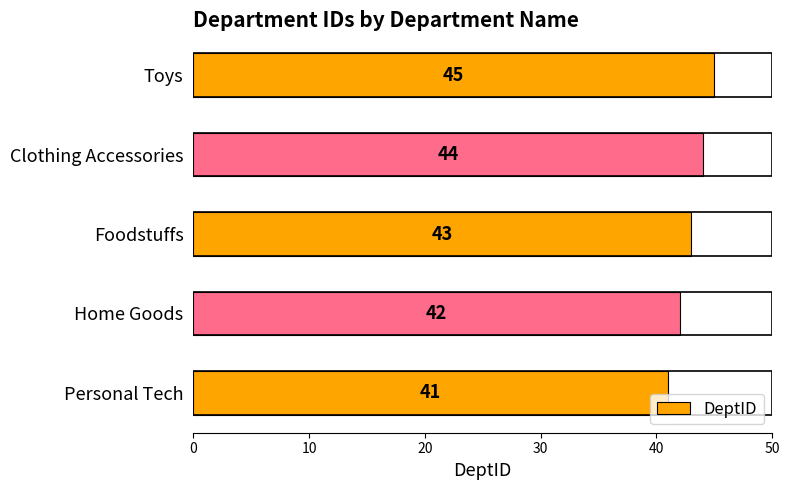

At which category does the chart reach its peak across all series?

Toys